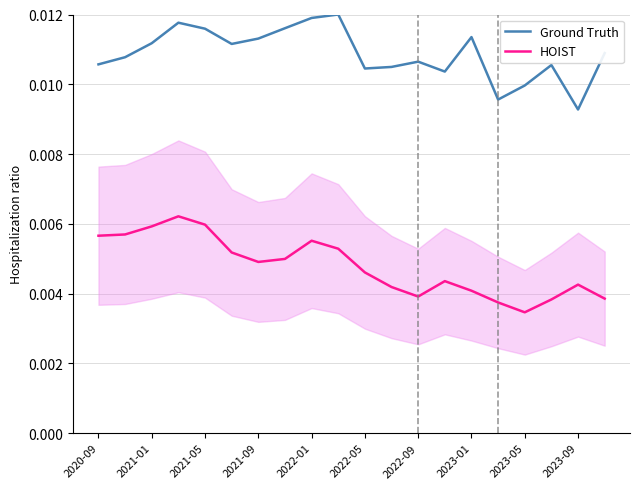

Which category has the lowest value in the HOIST series?

2023-05